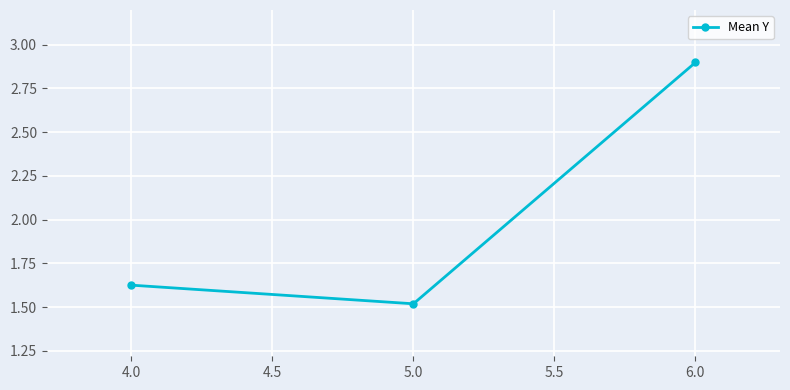

What is the label of the 3rd point from the left?

6.0